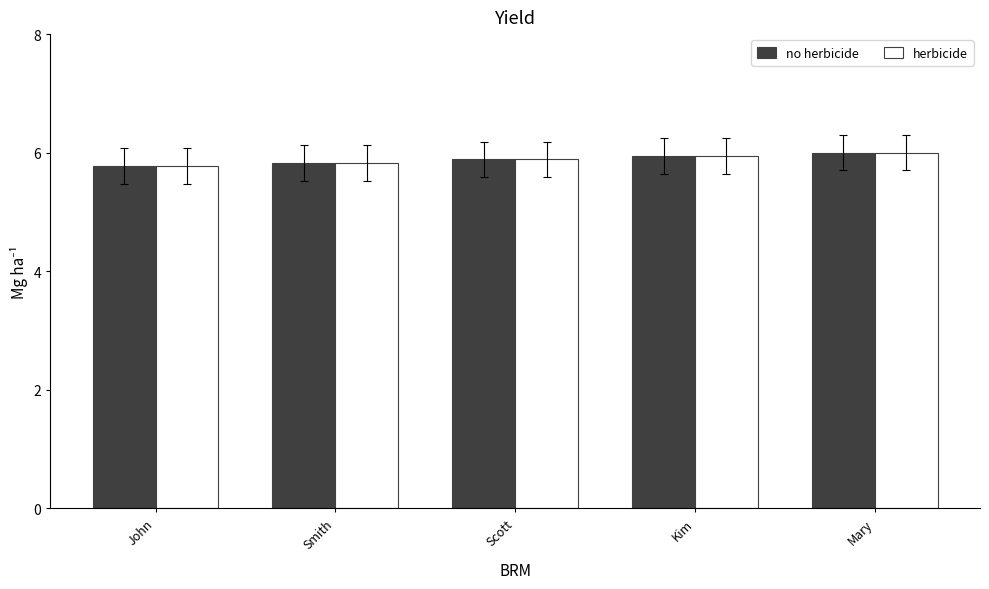

Is it true that no herbicide equals 2.6 at Smith?

False